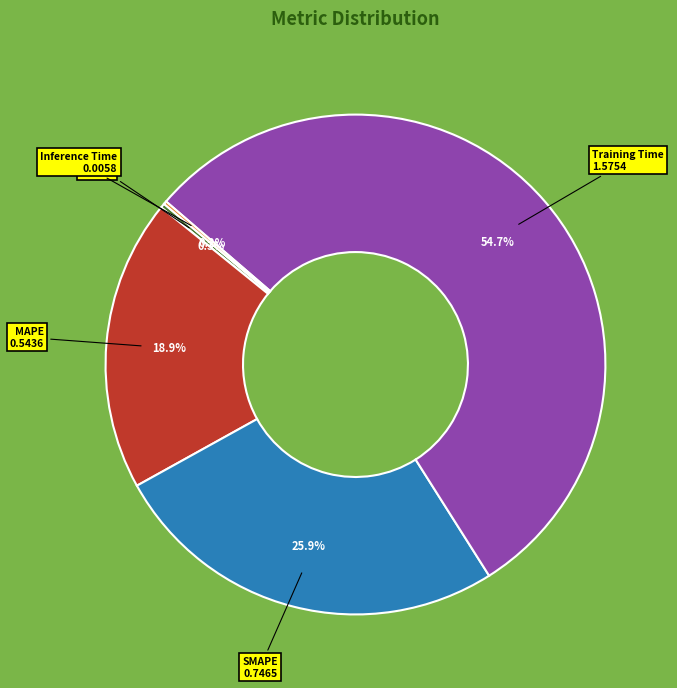

Is there a majority slice in this chart?

Yes